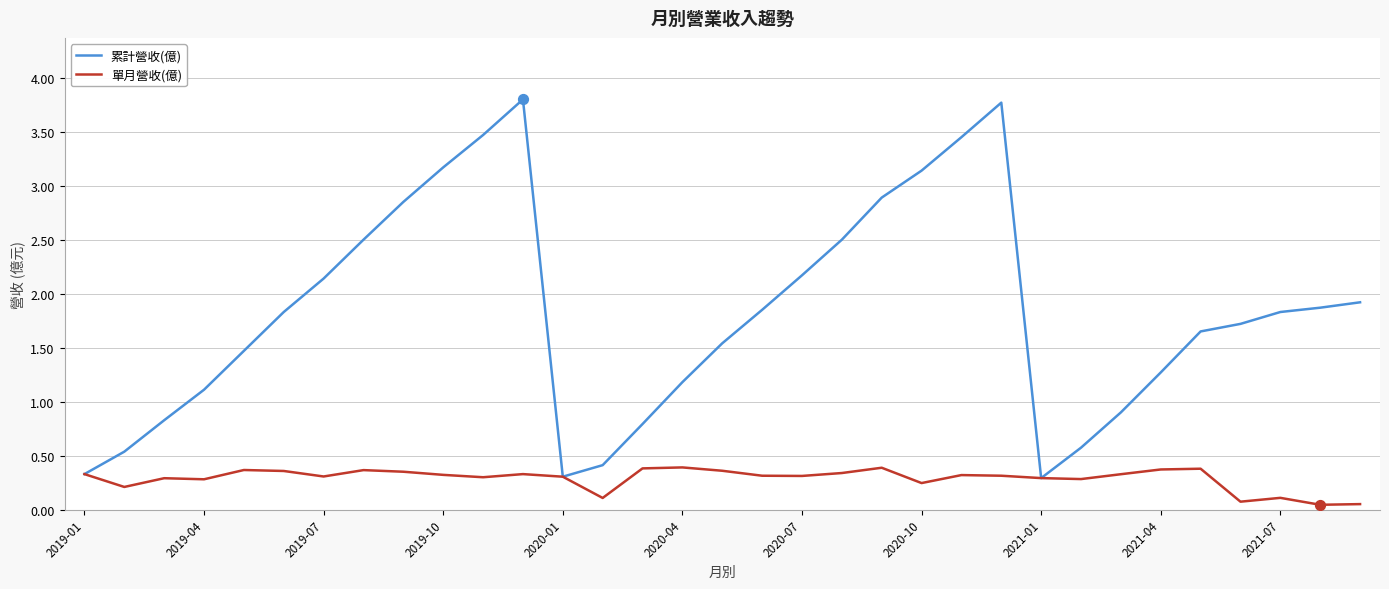

At how many categories does at least one series exceed 3?

6